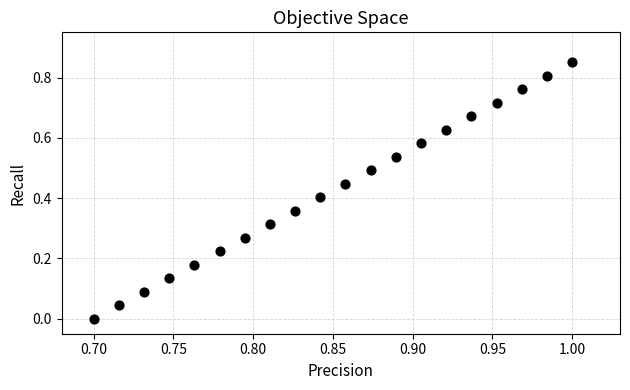

How many data points are displayed?

20